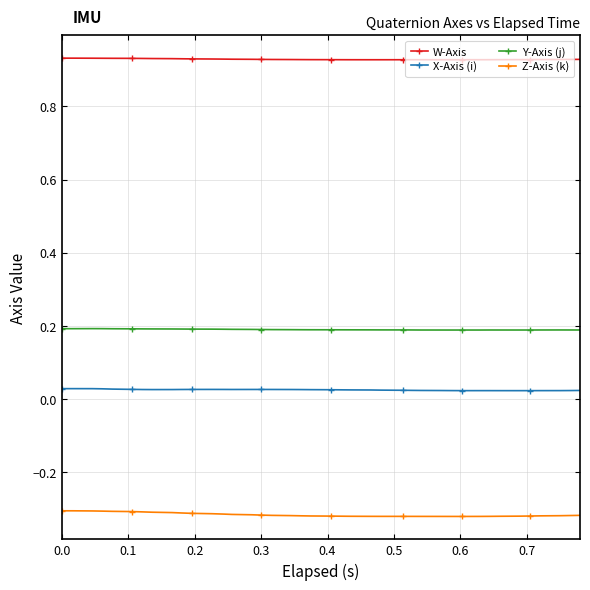

What is the sum of all X-Axis (i) values?

1.0